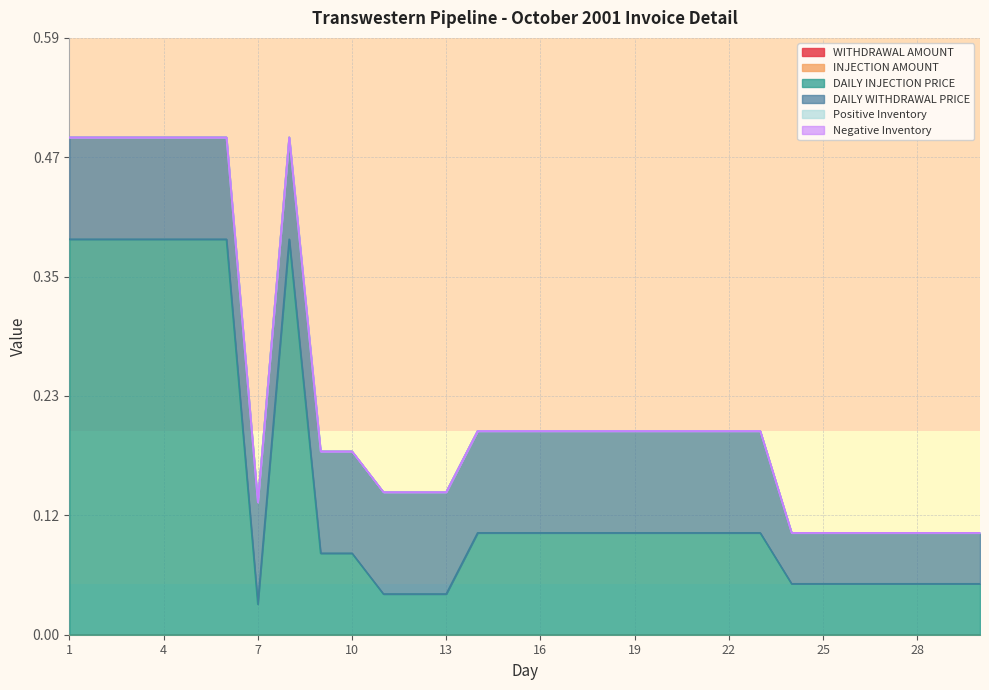

What is the average value of the DAILY WITHDRAWAL PRICE series?

0.1